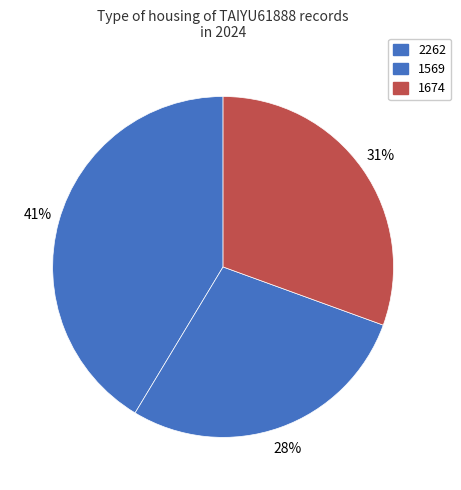

Between 1569 and 1674, which is larger?

1674